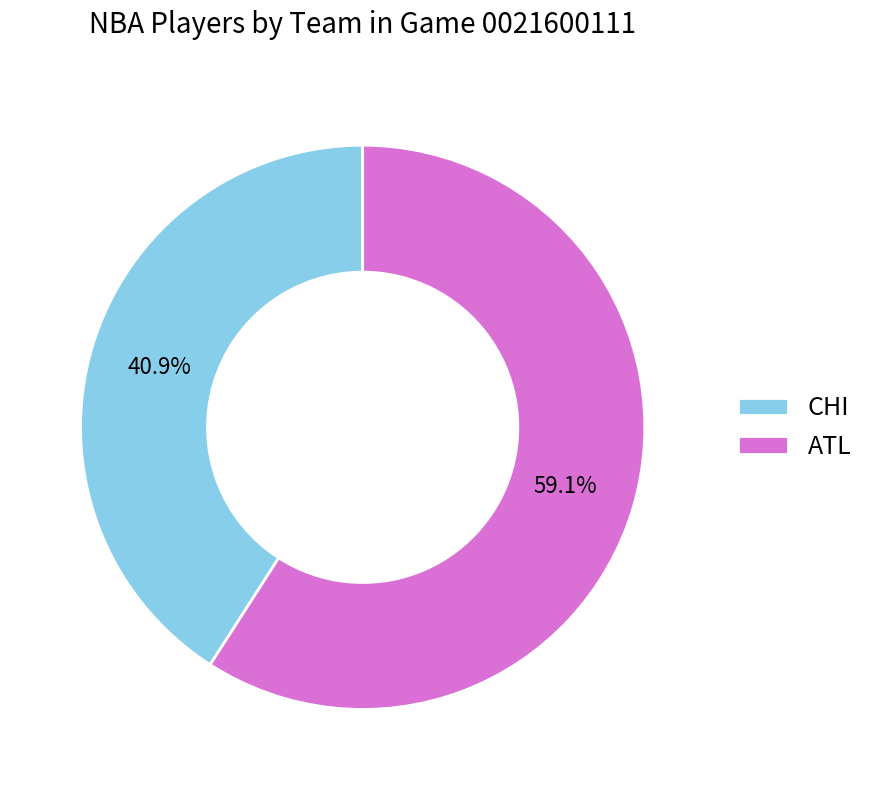

Is there a majority slice in this chart?

Yes